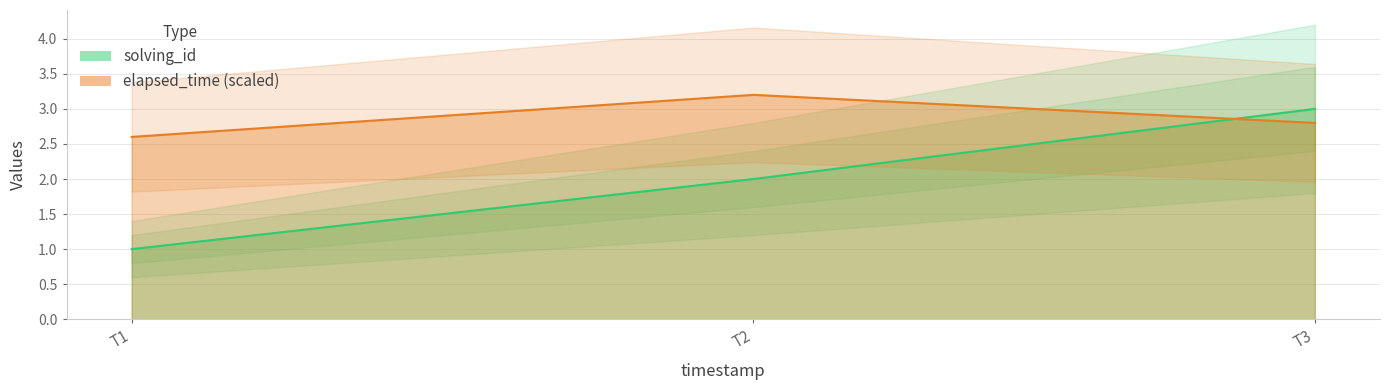

Count the number of categories in the chart.

3